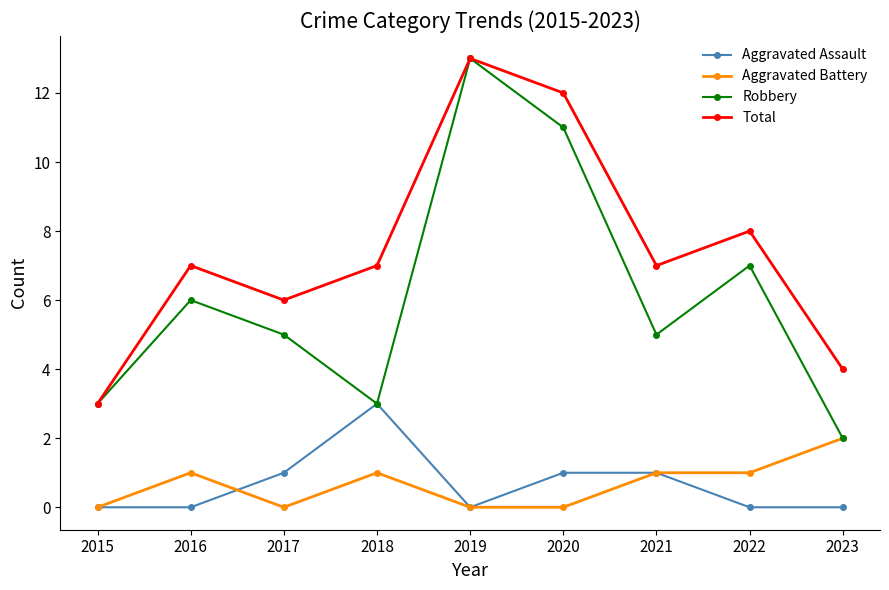

Count the number of data series in this chart.

4